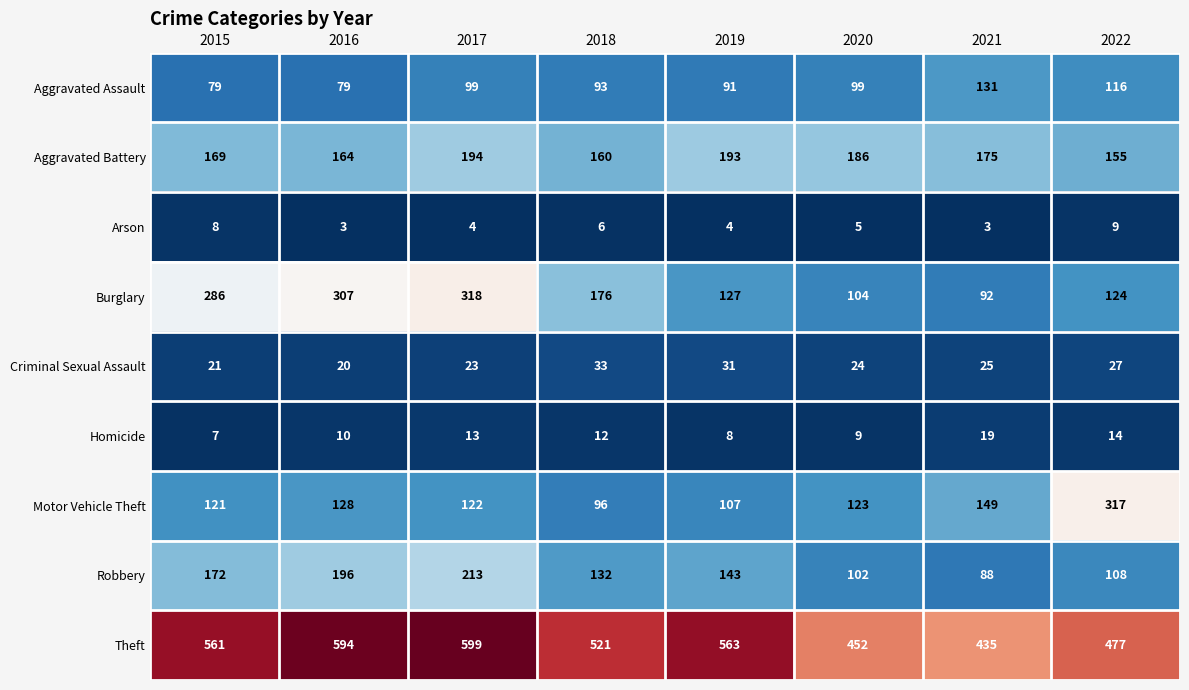

Read the Arson value at 2018.

6